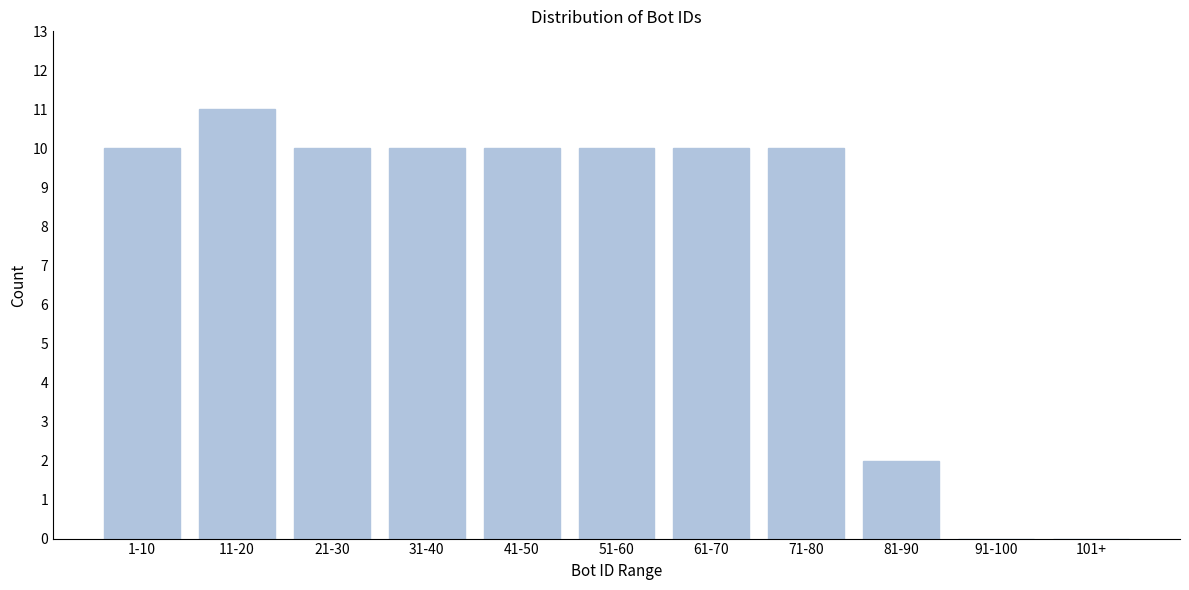

Reading left to right, what are all the values shown in this chart?

1-10=10	11-20=11	21-30=10	31-40=10	41-50=10	51-60=10	61-70=10	71-80=10	81-90=2	91-100=0	101+=0